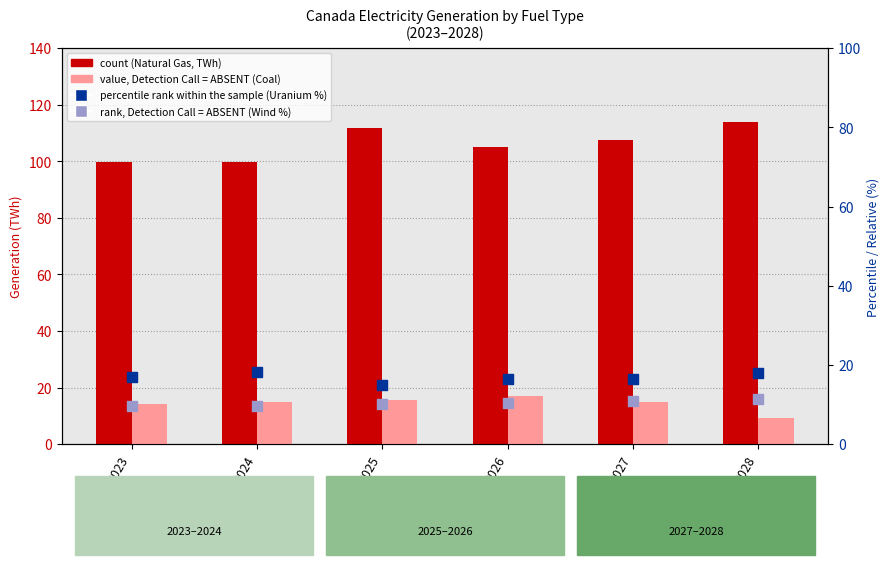

Which series has the widest spread of Y values?

count